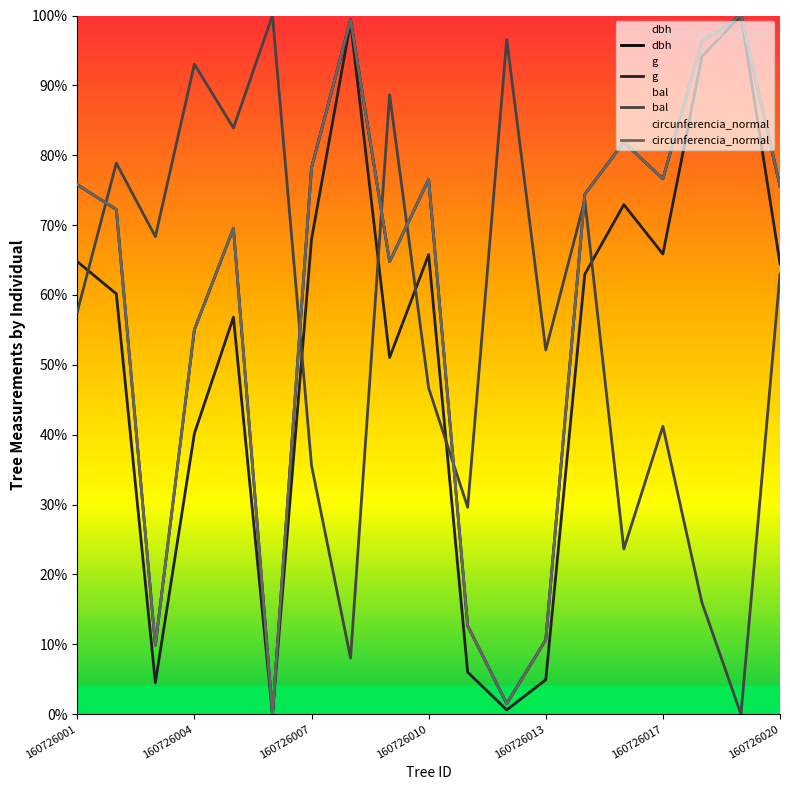

How many categories are shown in the chart?

19